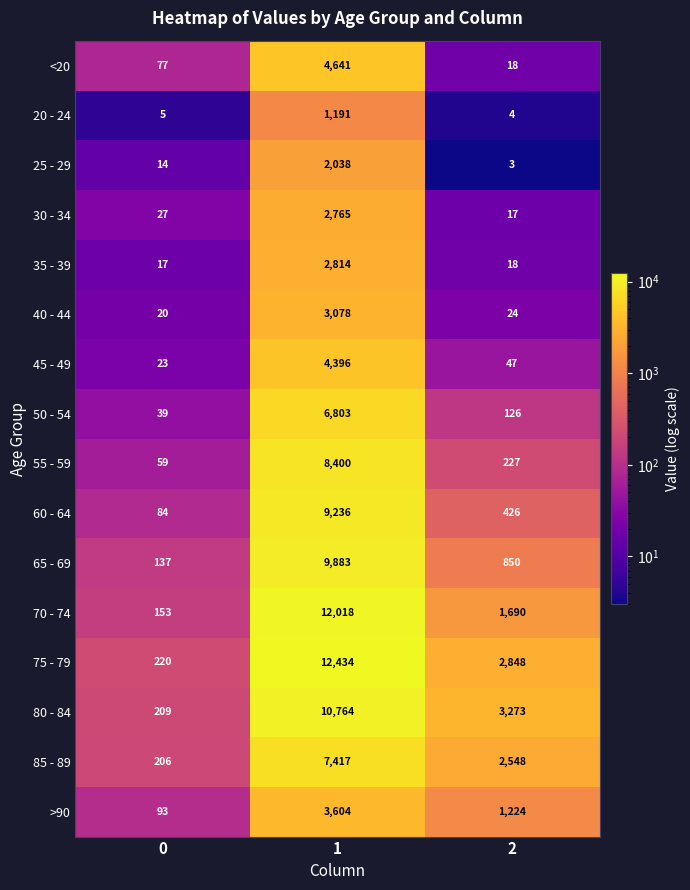

Rank the series by their maximum value, from highest to lowest.

75 - 79, 70 - 74, 80 - 84, 65 - 69, 60 - 64, 55 - 59, 85 - 89, 50 - 54, <20, 45 - 49, >90, 40 - 44, 35 - 39, 30 - 34, 25 - 29, 20 - 24